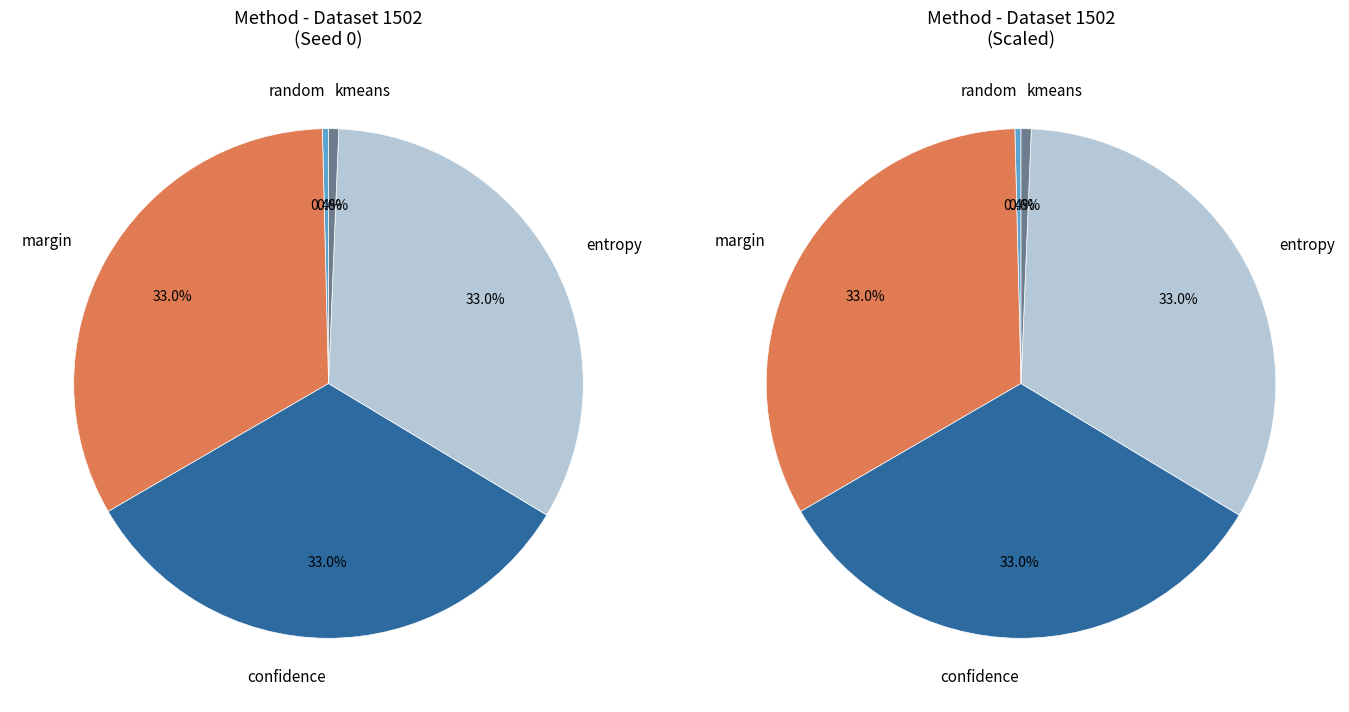

Is there any slice that represents more than half of the pie?

No